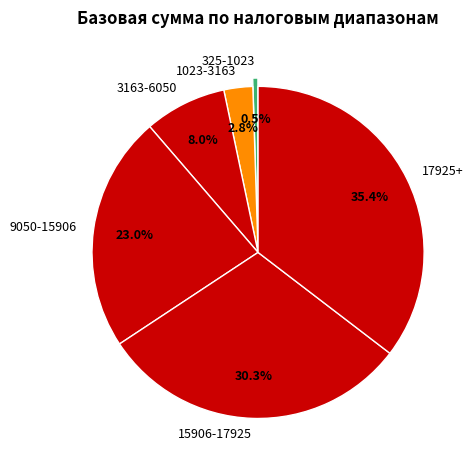

To the nearest percent, what percentage of the pie is 15906-17925?

30%